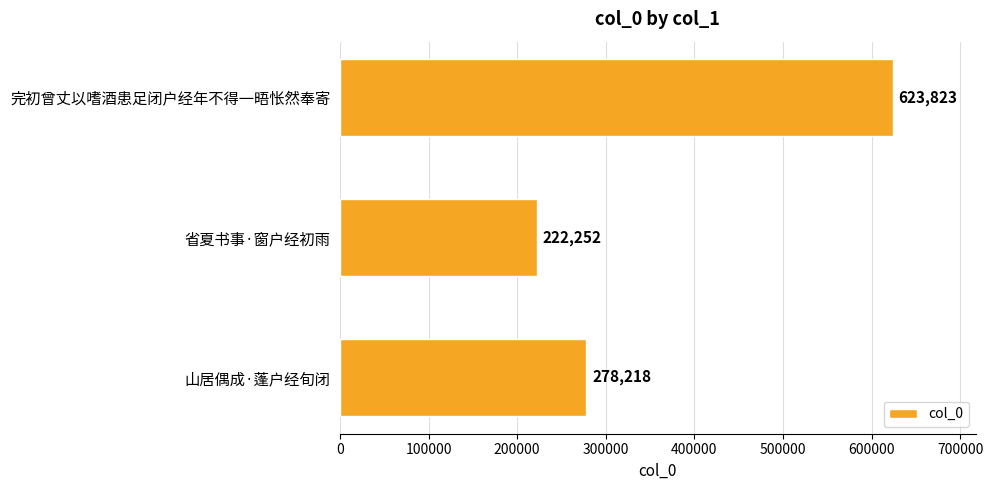

Which has a higher value, 完初曾丈以嗜酒患足闭户经年不得一晤怅然奉寄 or 省夏书事·窗户经初雨?

完初曾丈以嗜酒患足闭户经年不得一晤怅然奉寄